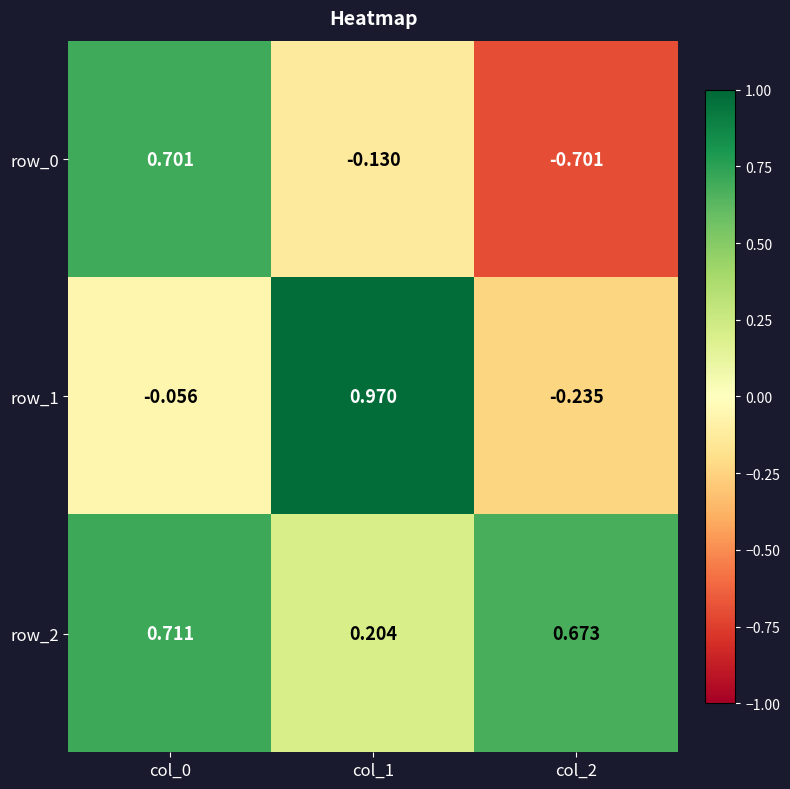

Is the value of row_2 at col_2 greater than the value of row_0 at col_2?

Yes